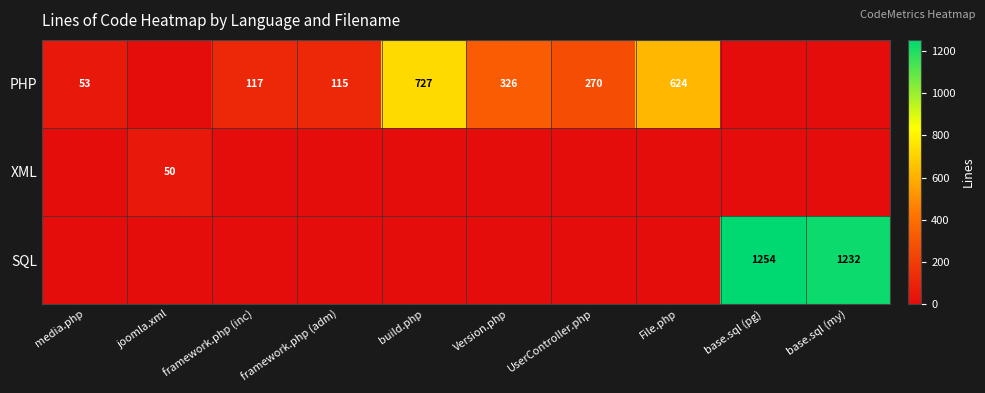

Is it true that PHP equals 847 at File.php?

False